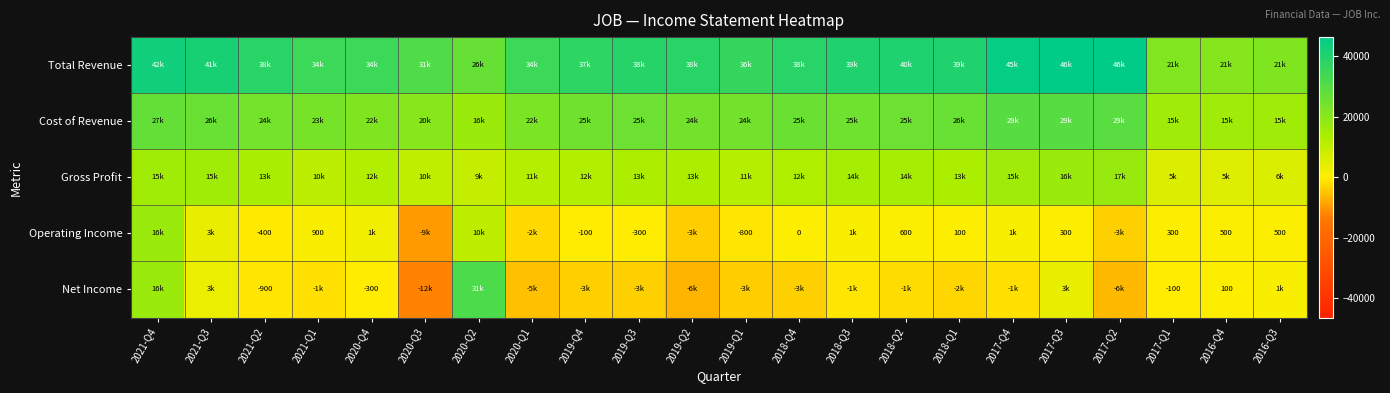

Is it true that Gross Profit equals 12700 at 2018-Q4?

True